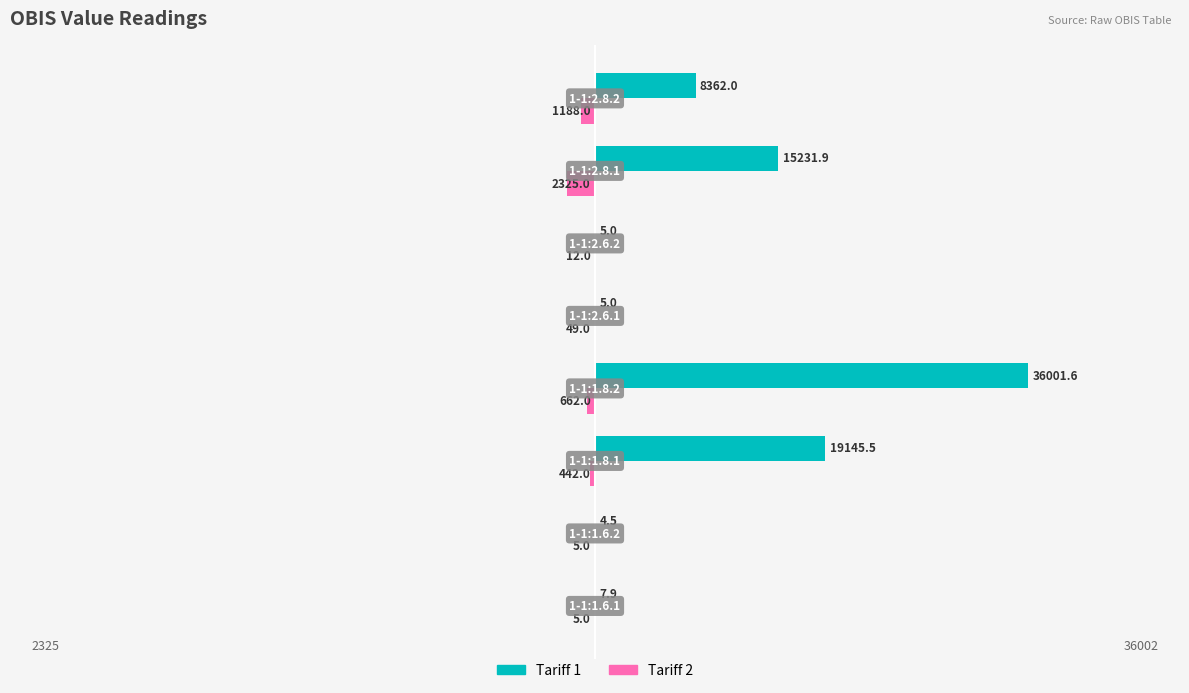

What is the sum of all Tariff 1 values?

78763.4